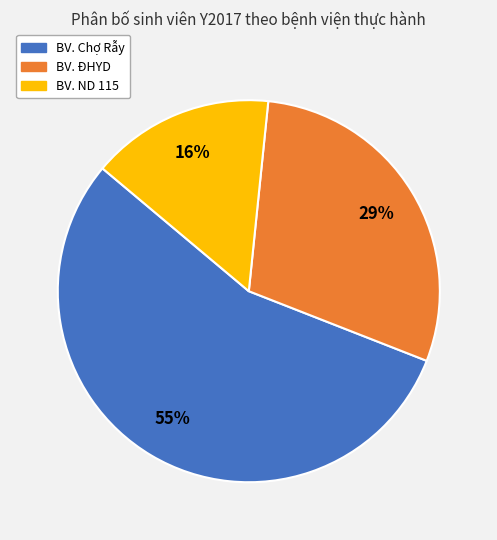

How many segments does this pie chart have?

3